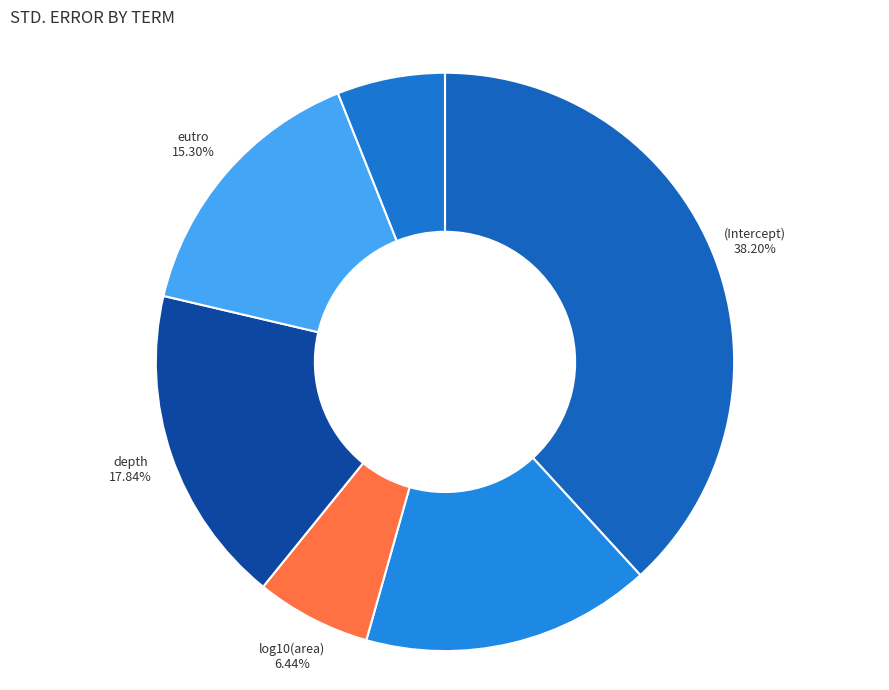

Which slice is the largest?

(Intercept)